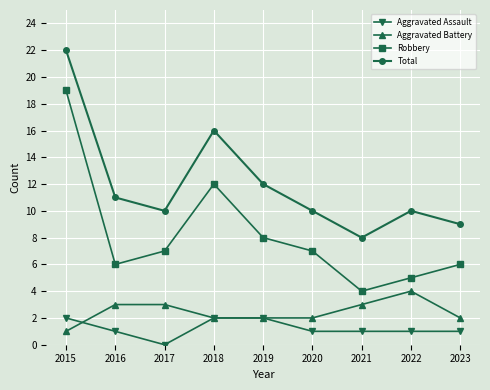

Read the Aggravated Battery value at 2021.

3